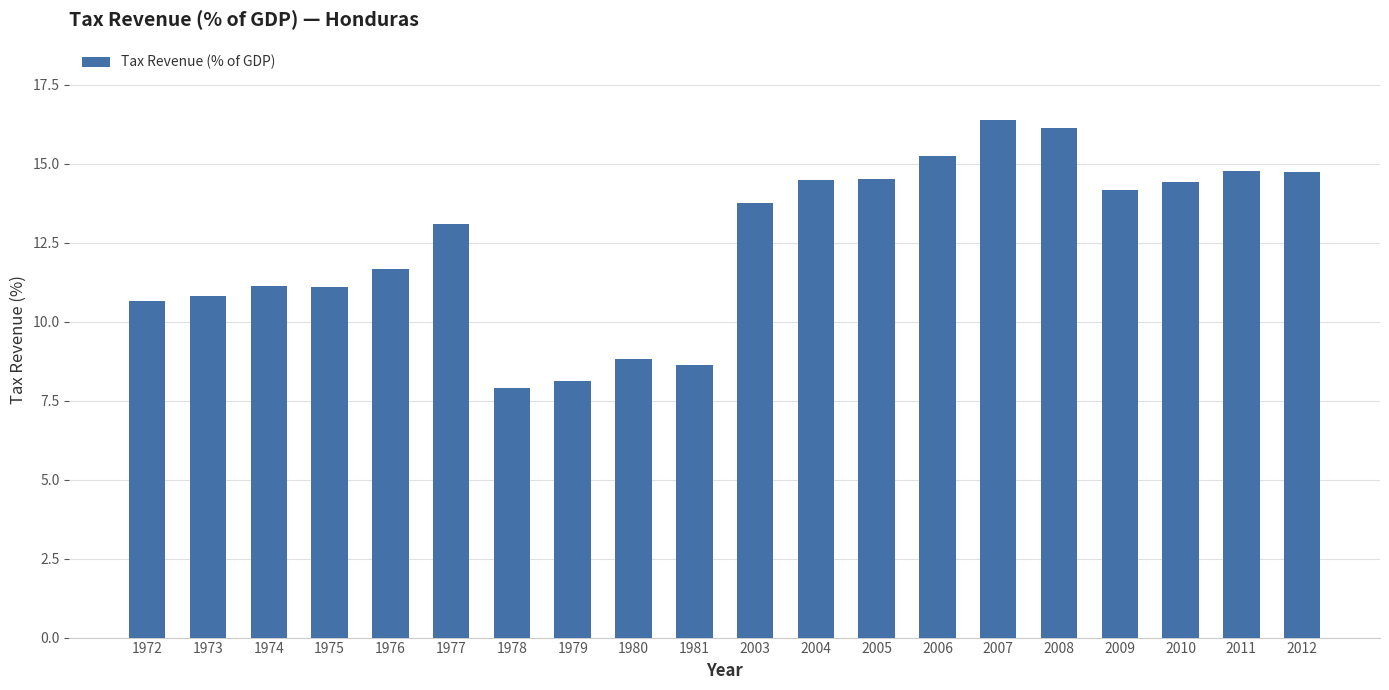

Which label corresponds to the largest value in the chart?

2007